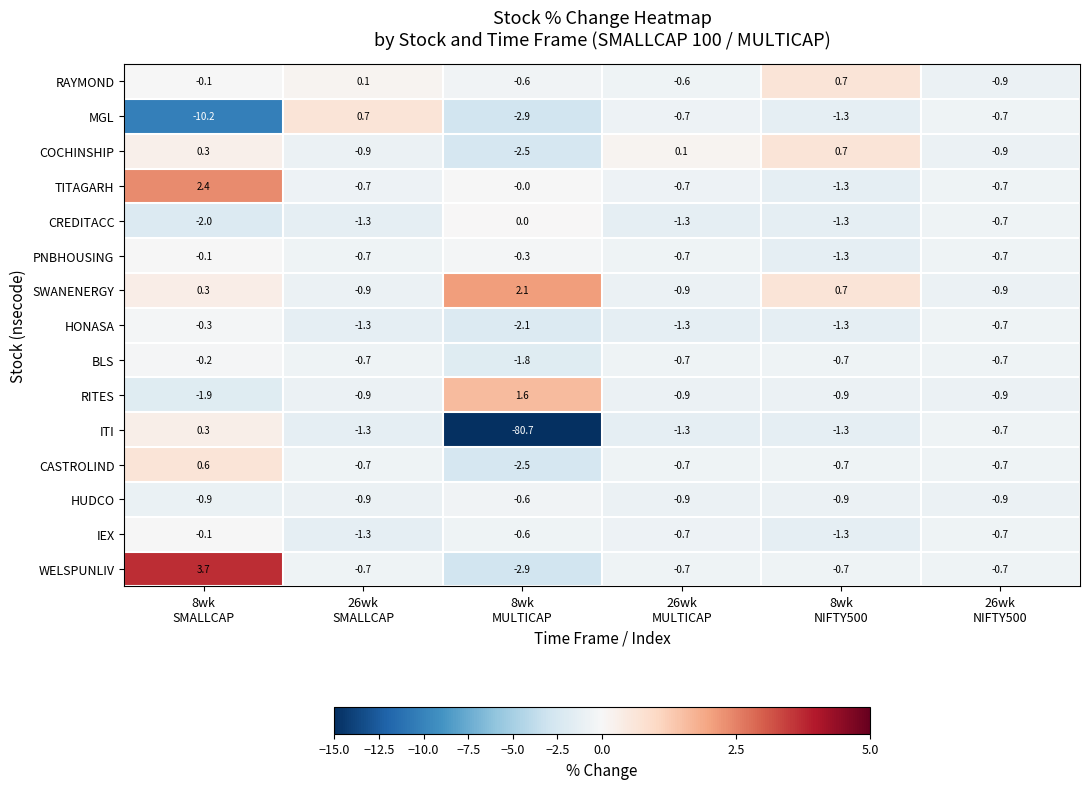

Between 8wk
SMALLCAP and 8wk
MULTICAP, which series saw the biggest shift?

ITI